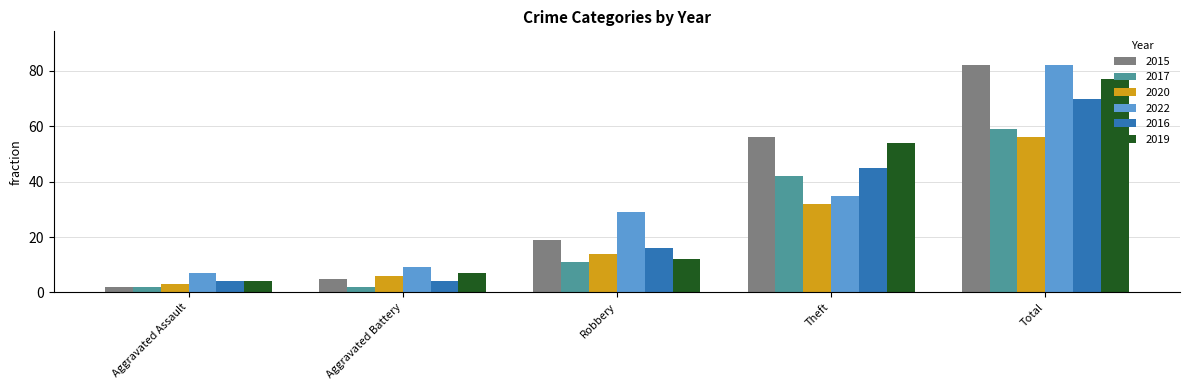

The 2022 series shows 45 at Robbery. True or false?

False